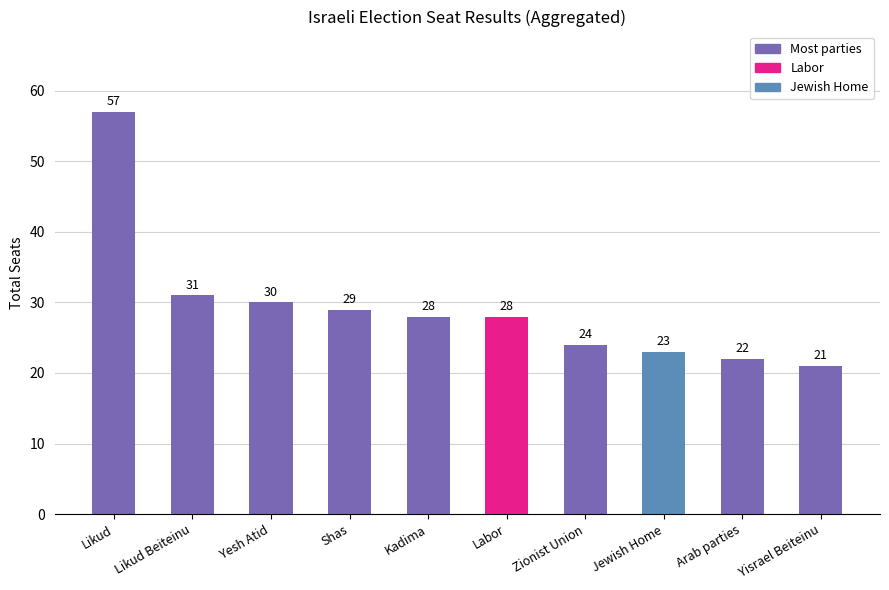

Where does the data first go above 28?

Likud